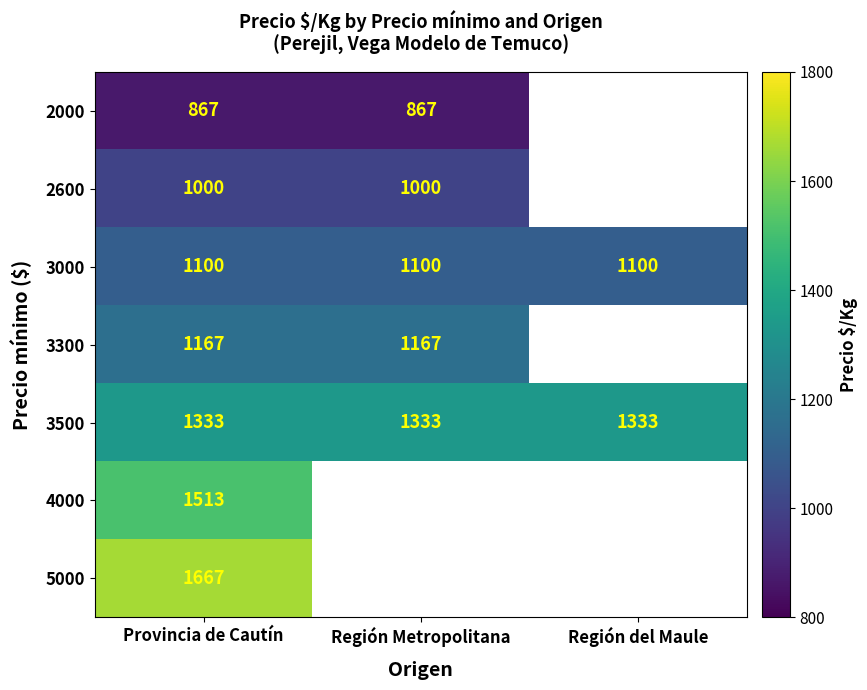

True or false: 2000 has a value of 578 at Provincia de Cautín.

False